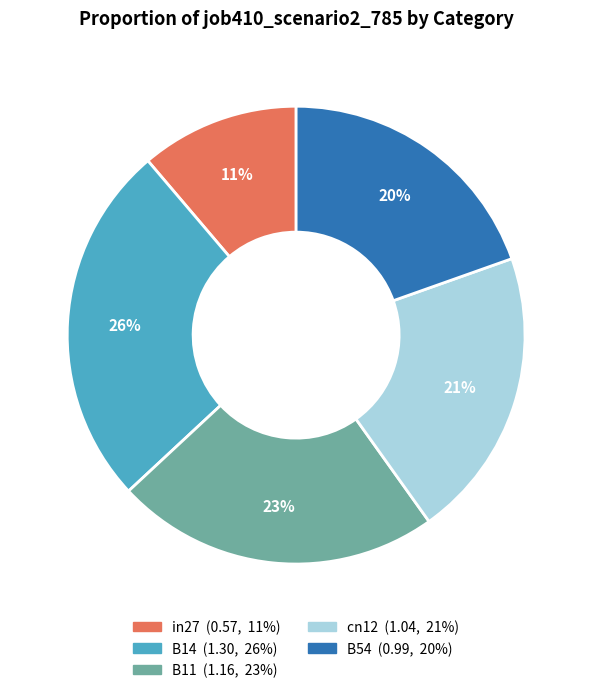

Count the number of slices in the pie.

5